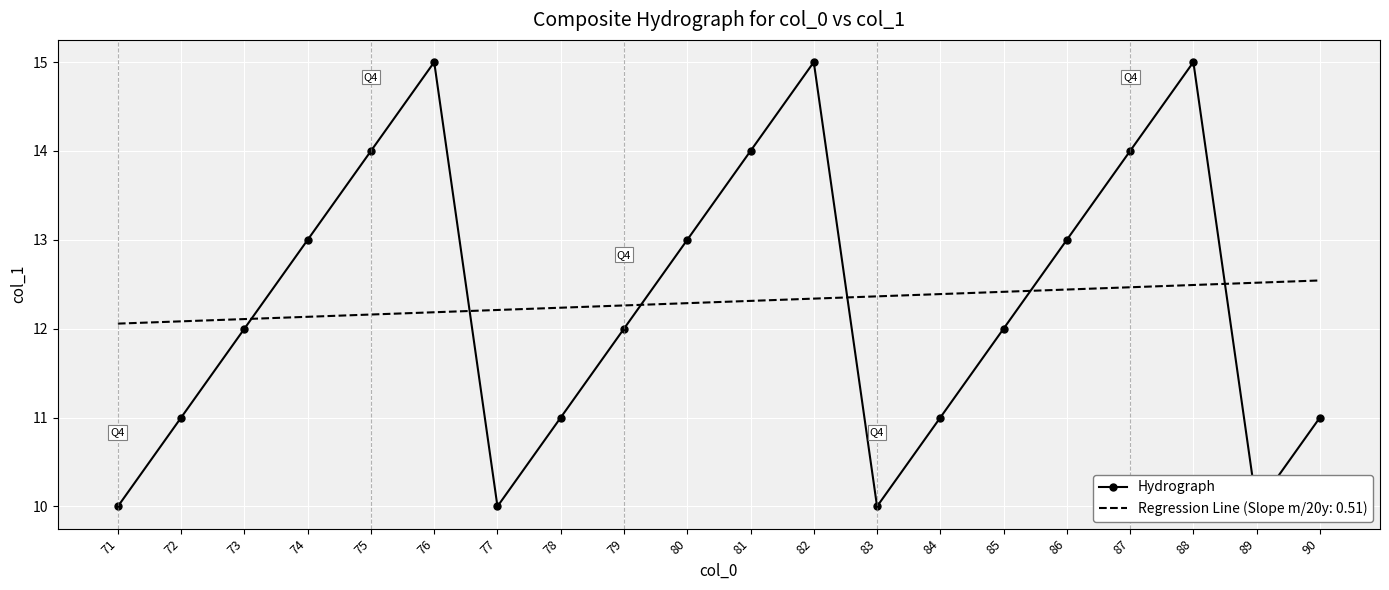

What is the value of the 15th point from the left?

12